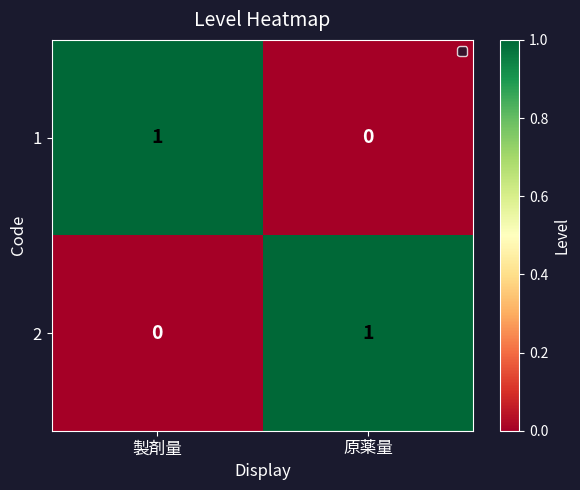

At which label does 1 reach its minimum?

原薬量